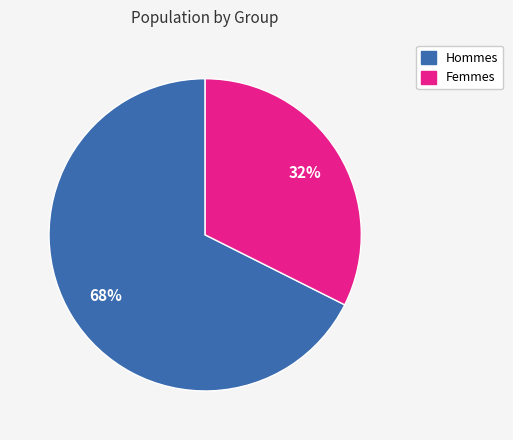

To the nearest percent, what is the average slice percentage?

50%